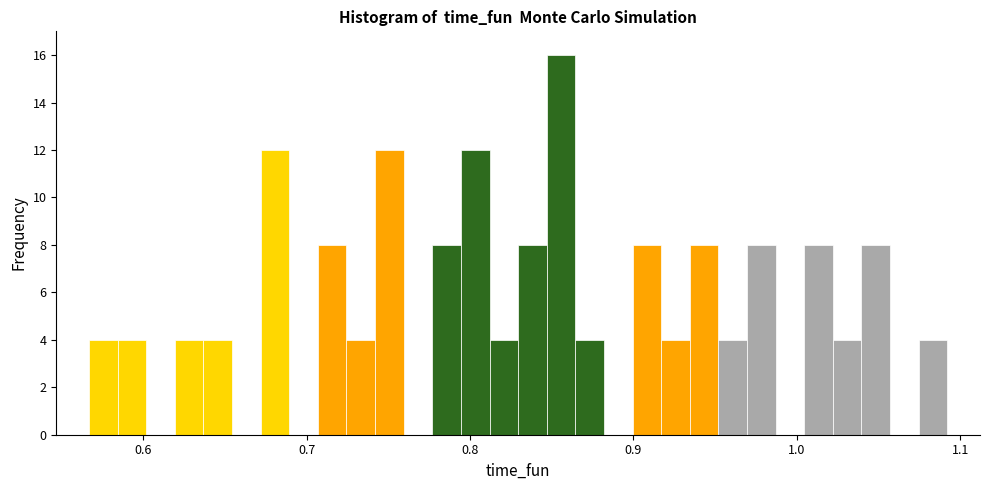

Read against the x-axis, roughly where is the centre of the tallest bar?

0.86